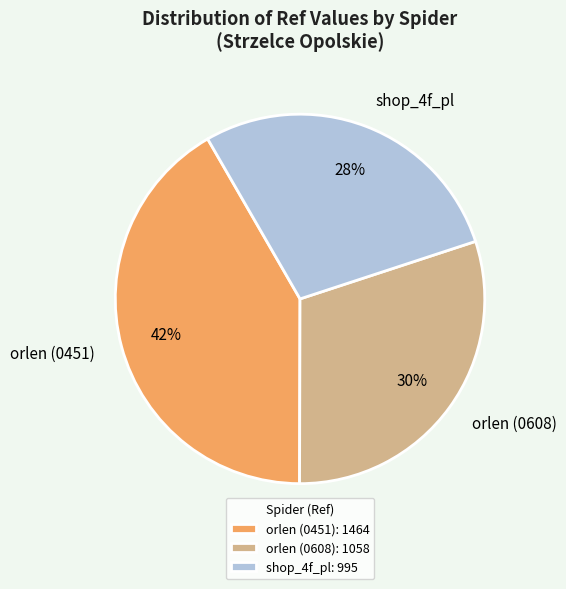

Which category has the biggest portion of the pie?

orlen (0451)